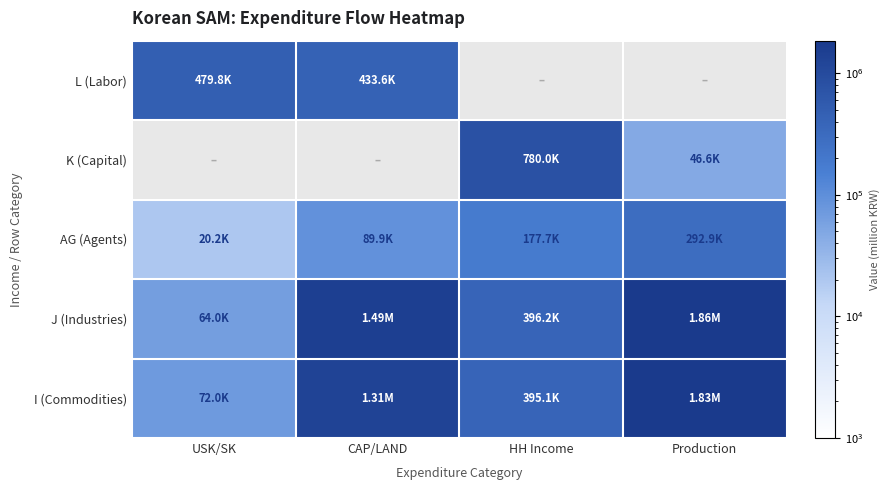

What is the difference between the highest and lowest values at CAP/LAND?

1488475.1